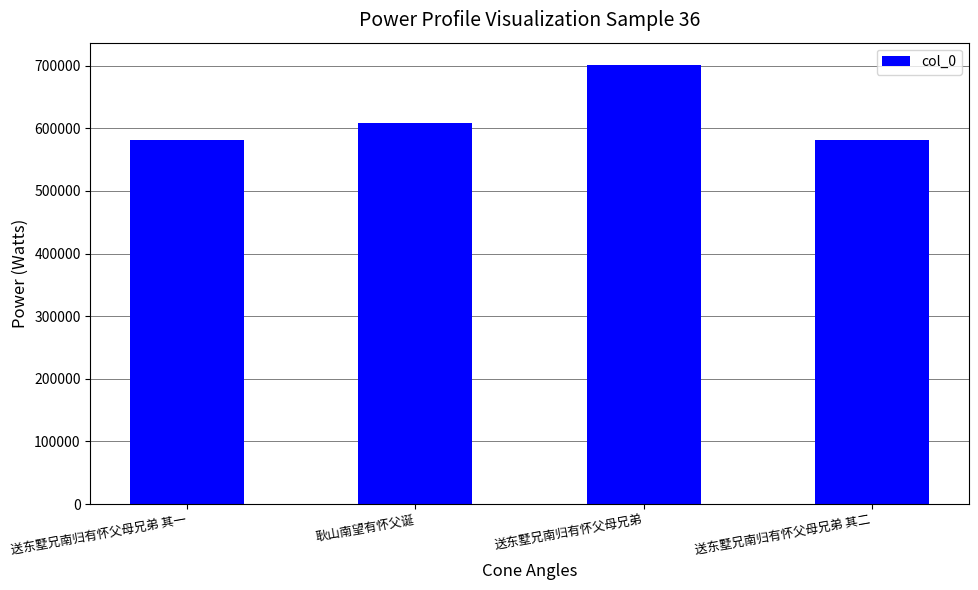

How many bars are there in total?

4